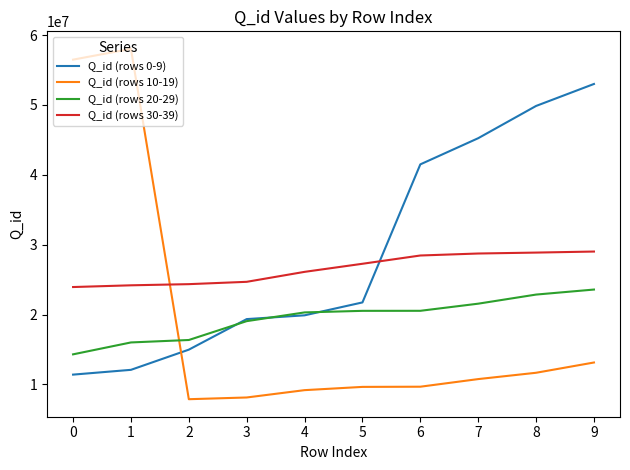

Which series ends up on top after the final intersection of Q_id (rows 30-39) and Q_id (rows 0-9)?

Q_id (rows 0-9)